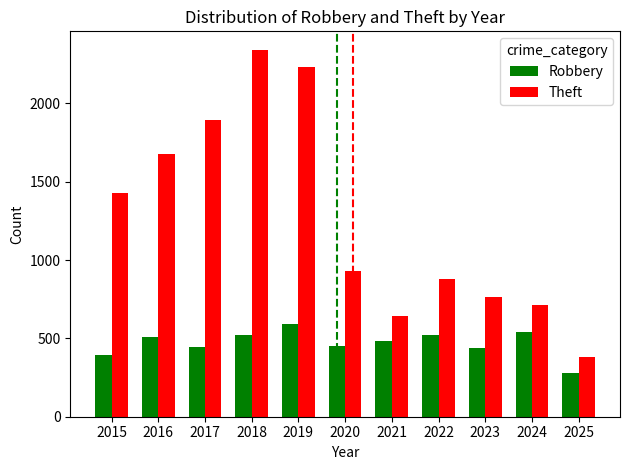

Count the number of data series in this chart.

2